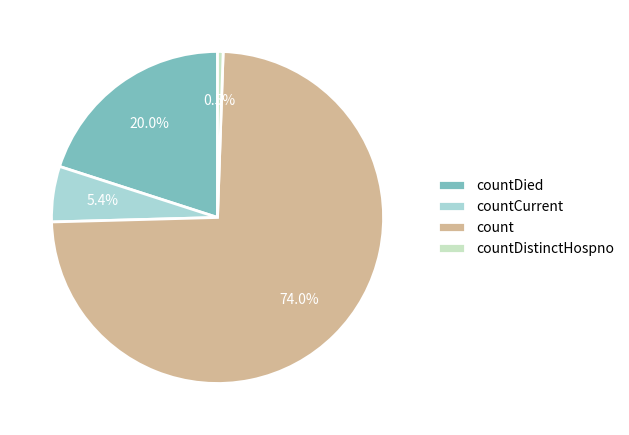

Rank the categories by value from highest to lowest.

count, countDied, countCurrent, countDistinctHospno